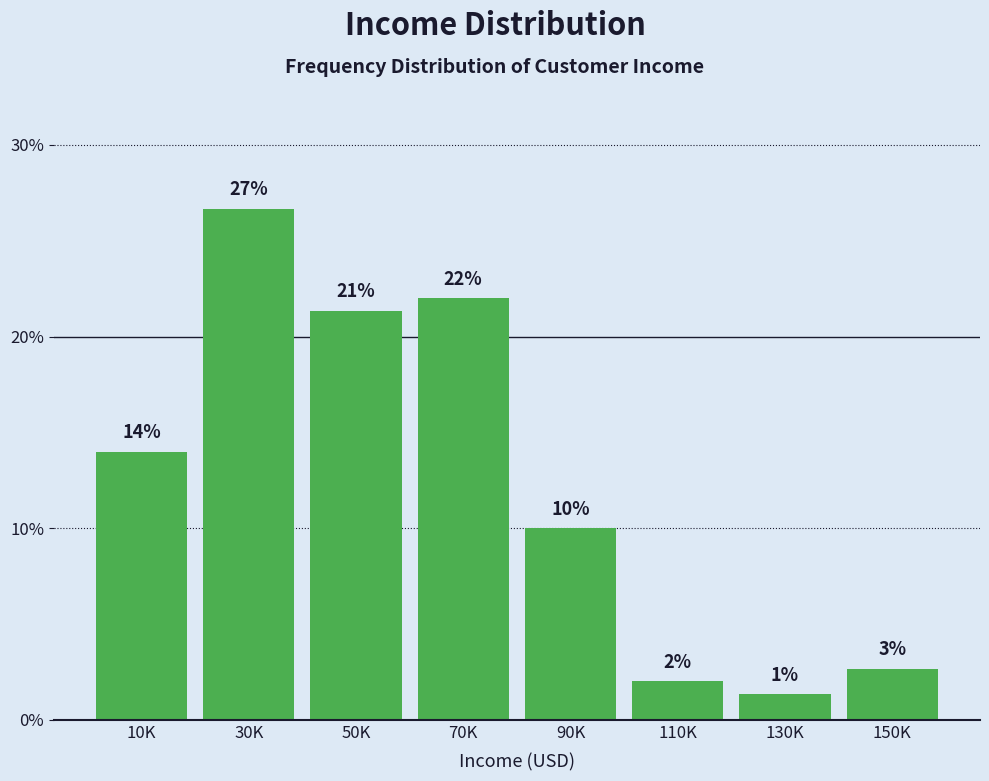

What is the greatest value displayed?

26.7